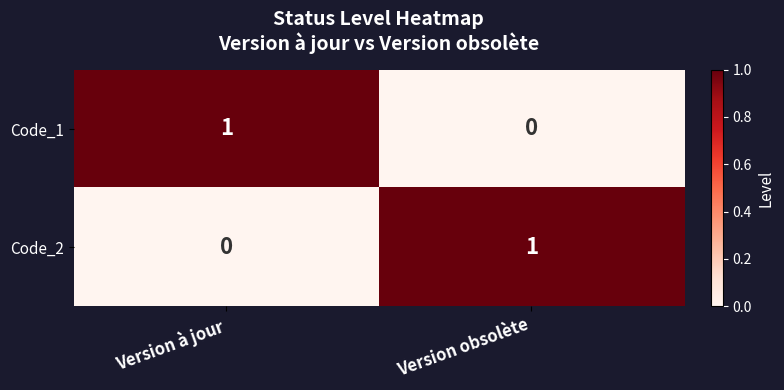

Reading left to right, list all the values displayed in this chart.

Code_1: 1	0
Code_2: 0	1